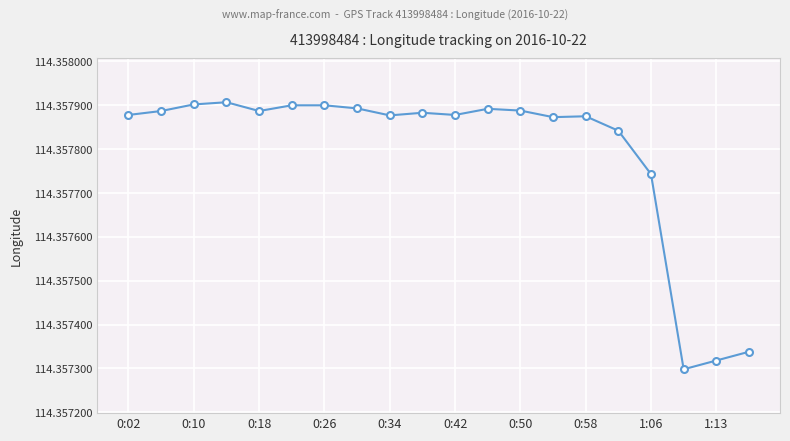

Count the values in the range 114 to 115.

20